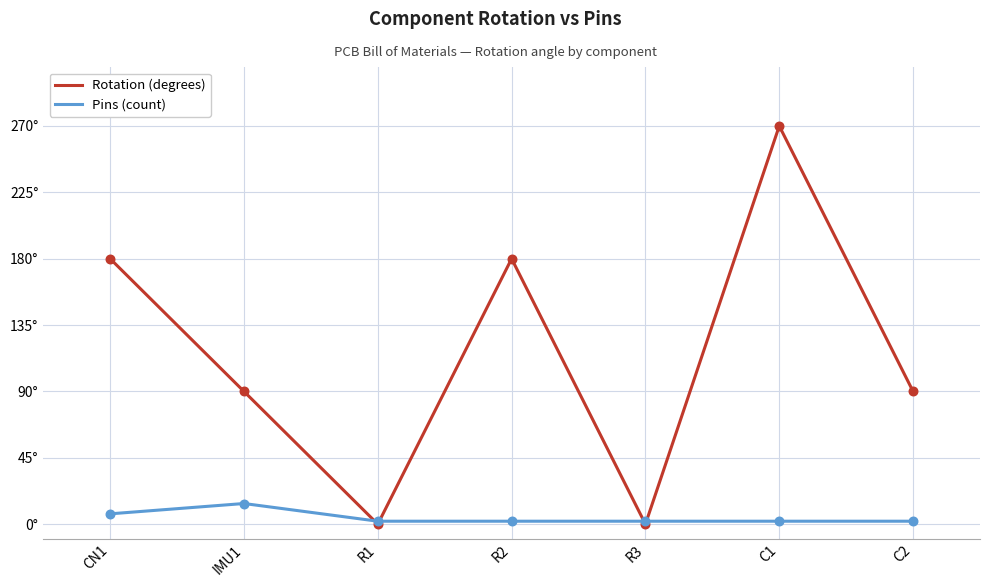

At which category is the sum across all series the highest?

C1